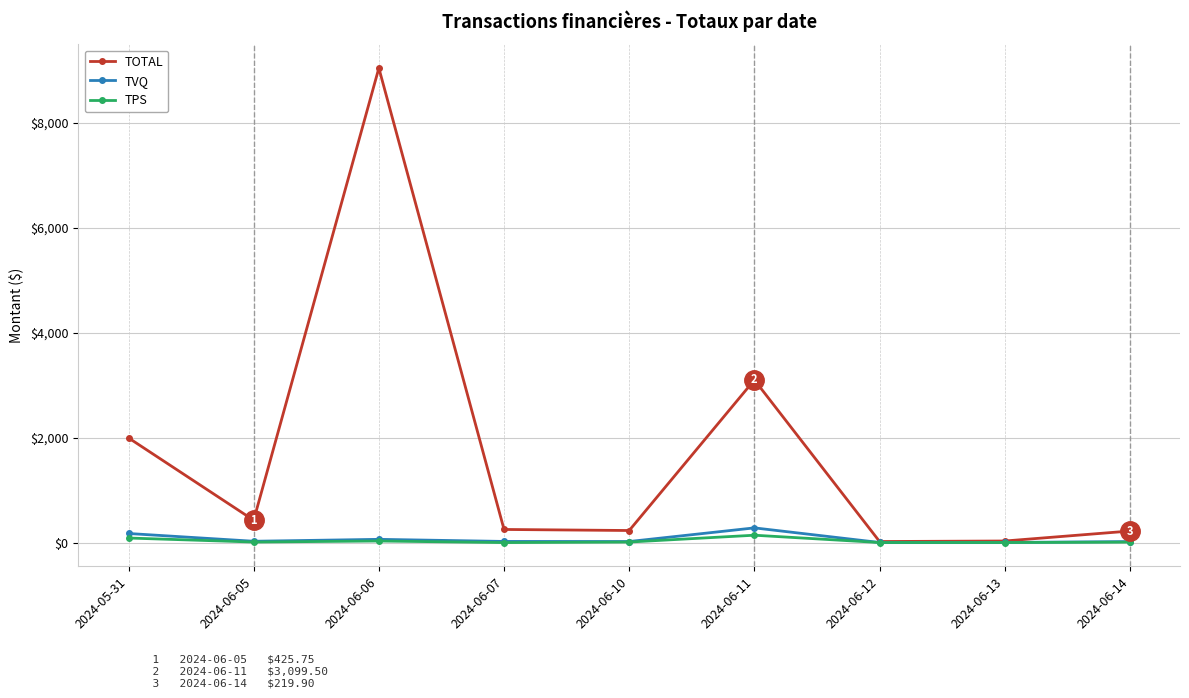

How many interior local valleys does the TOTAL series have?

3